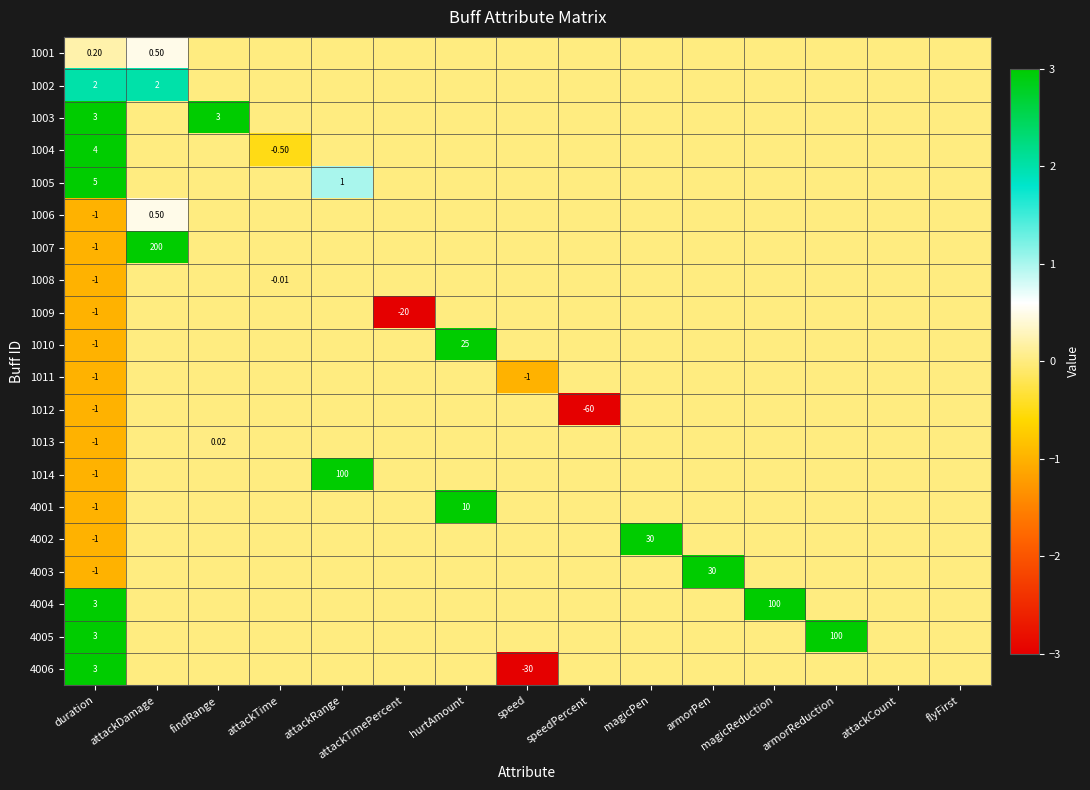

At which category is the sum across all series the highest?

attackDamage